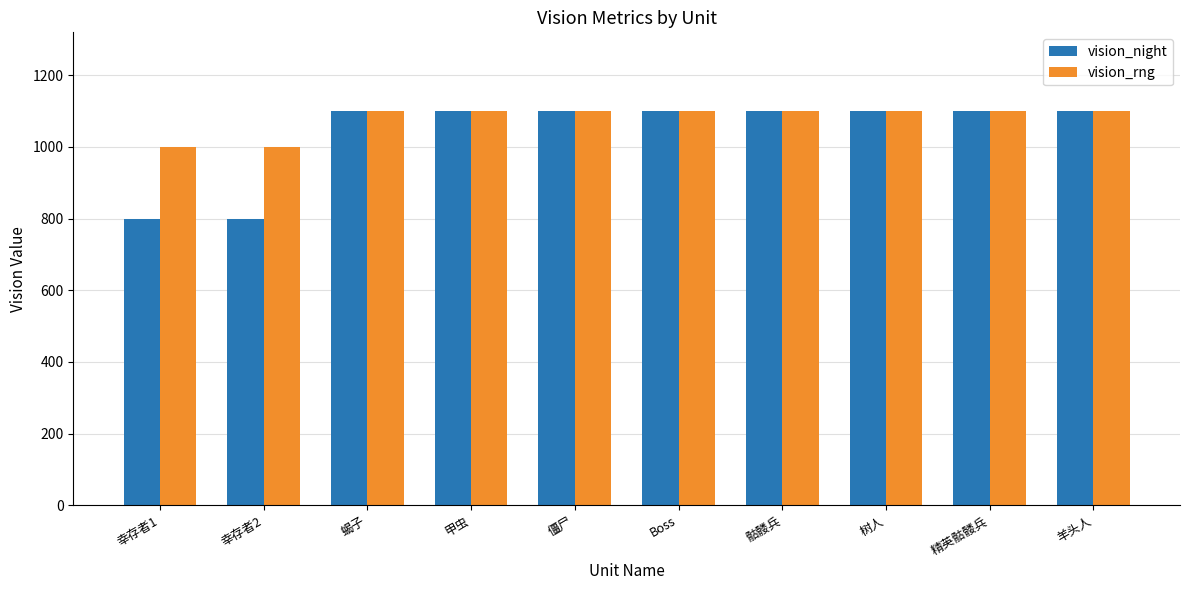

At how many categories does at least one series exceed 1016?

8